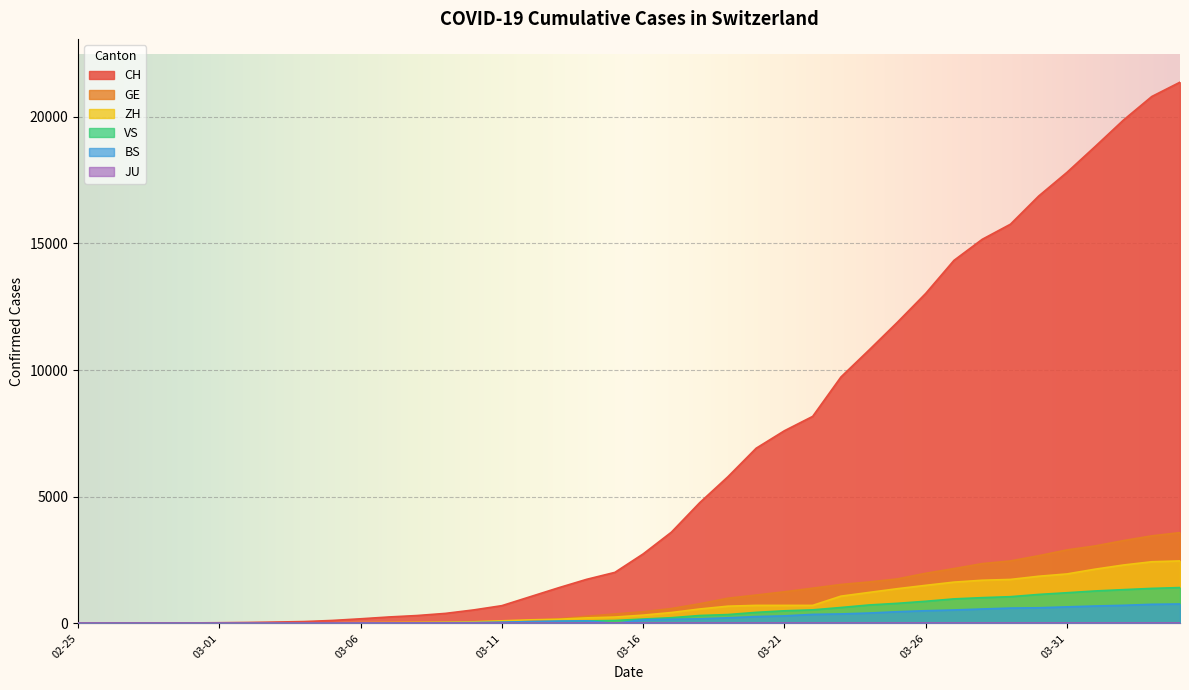

True or false: CH has more than 0 points higher than both neighbors.

False